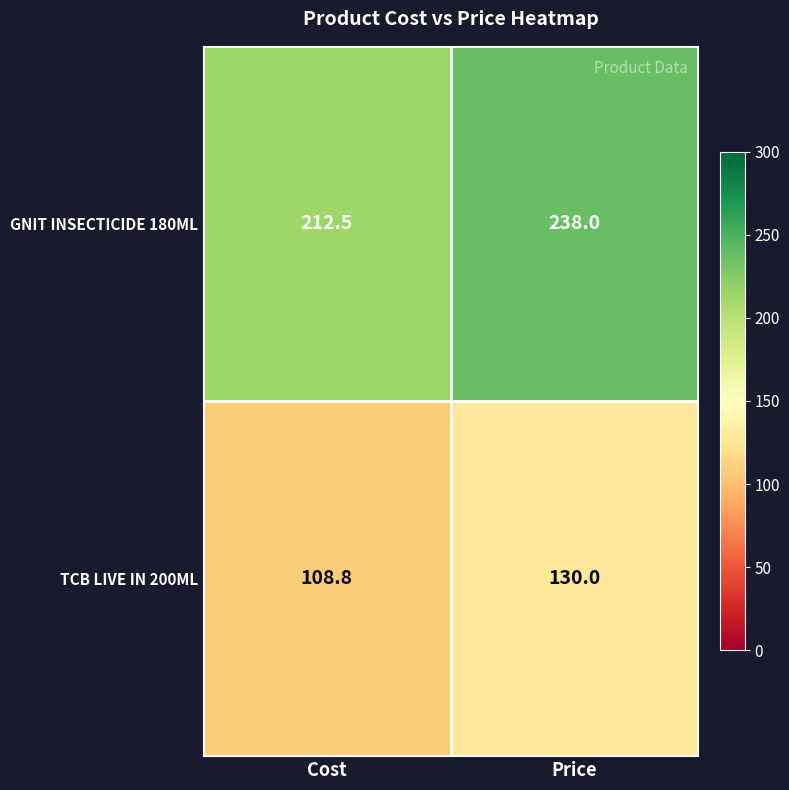

Which series changed the most between Cost and Price?

GNIT INSECTICIDE 180ML